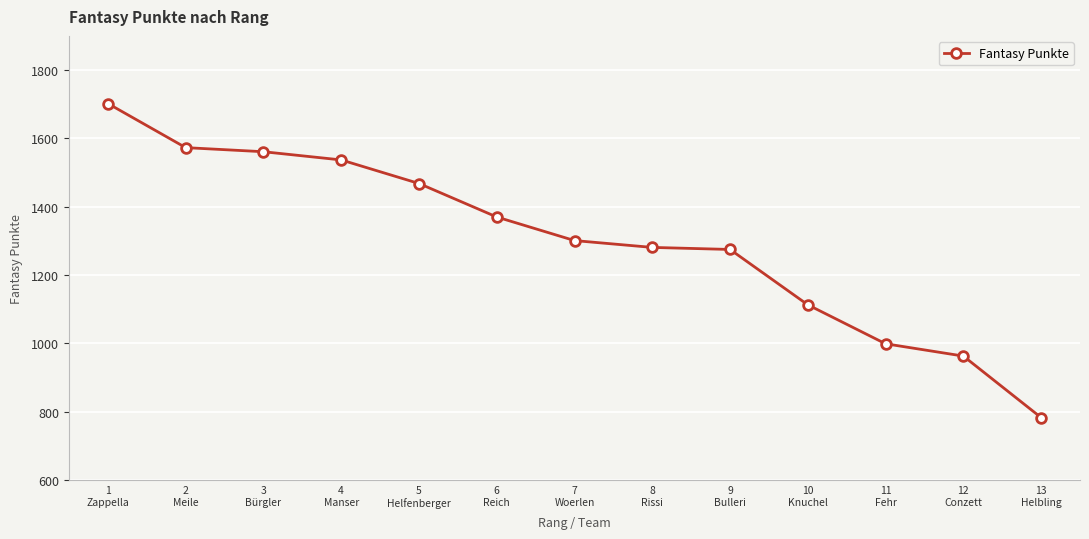

True or false: the data shows 895 at 6
Reich.

False